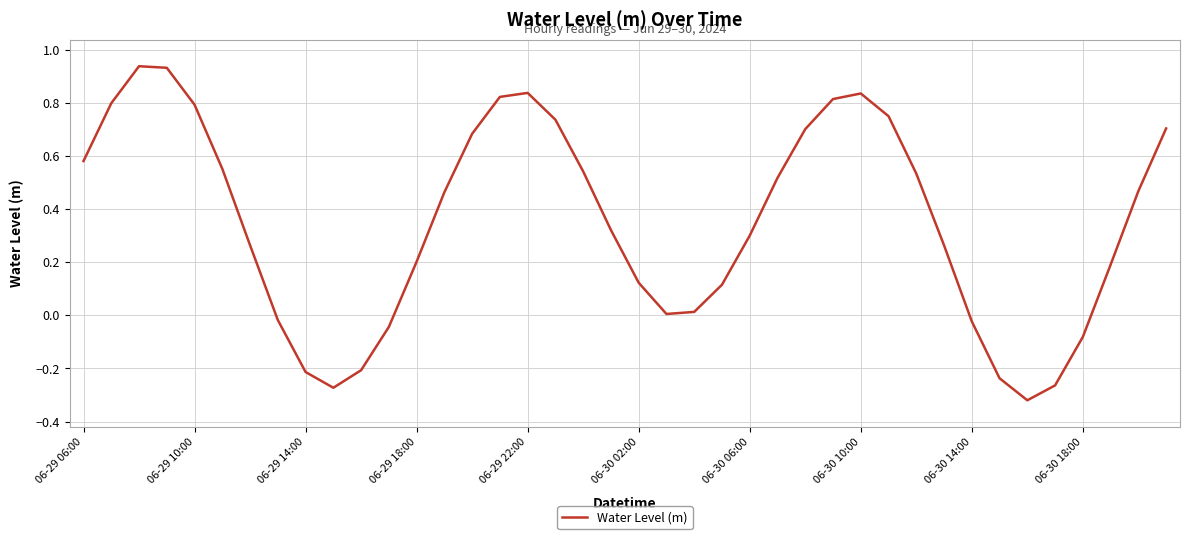

What is the difference between the maximum and minimum values?

1.3